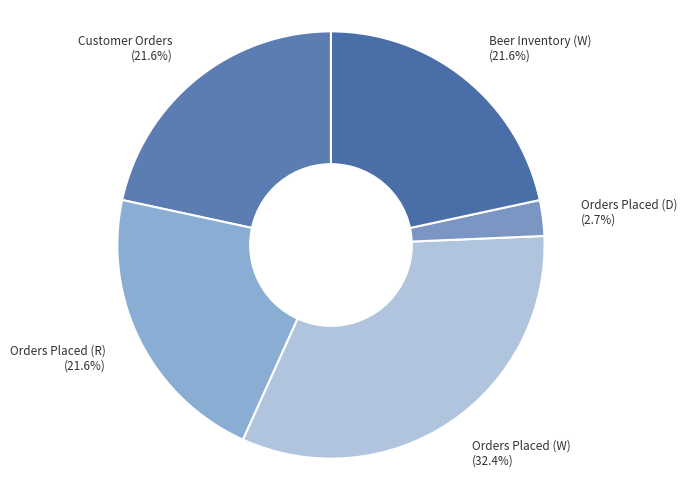

Is there a majority slice in this chart?

No